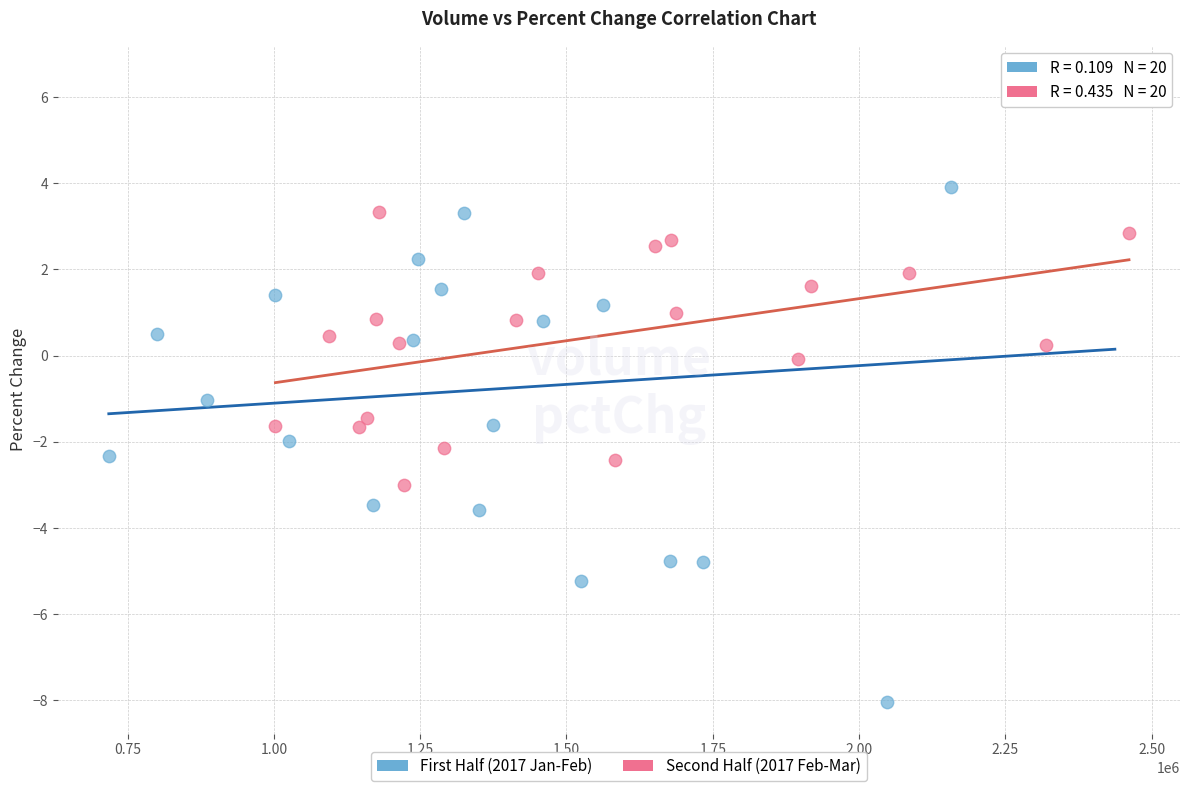

Which series contains the lowest Y value?

First Half (2017 Jan-Feb)